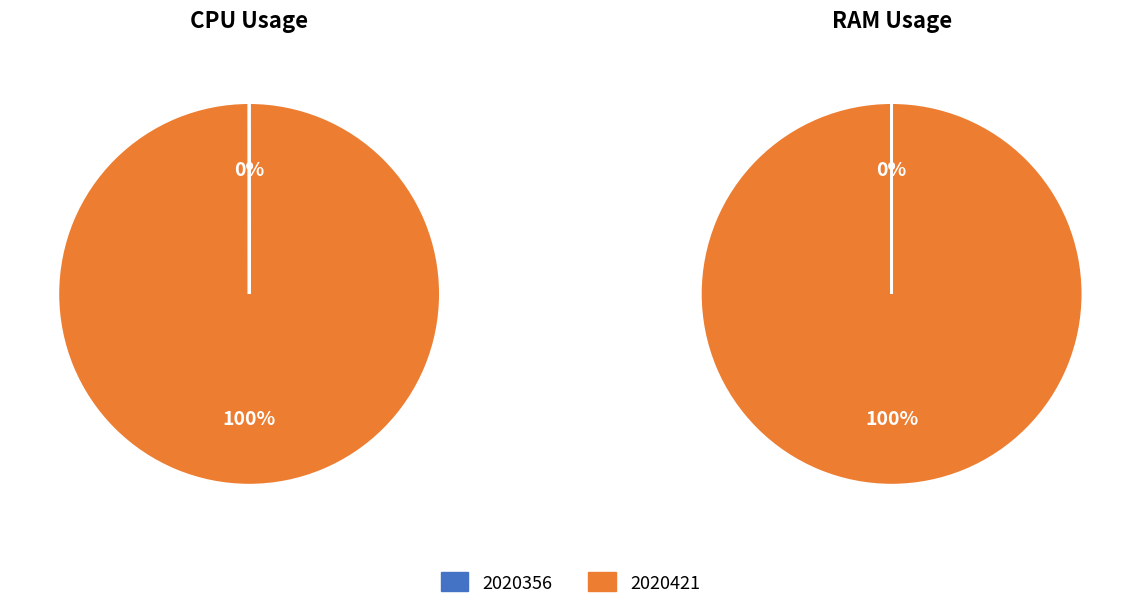

Rank the categories by value from lowest to highest.

2020356, 2020421